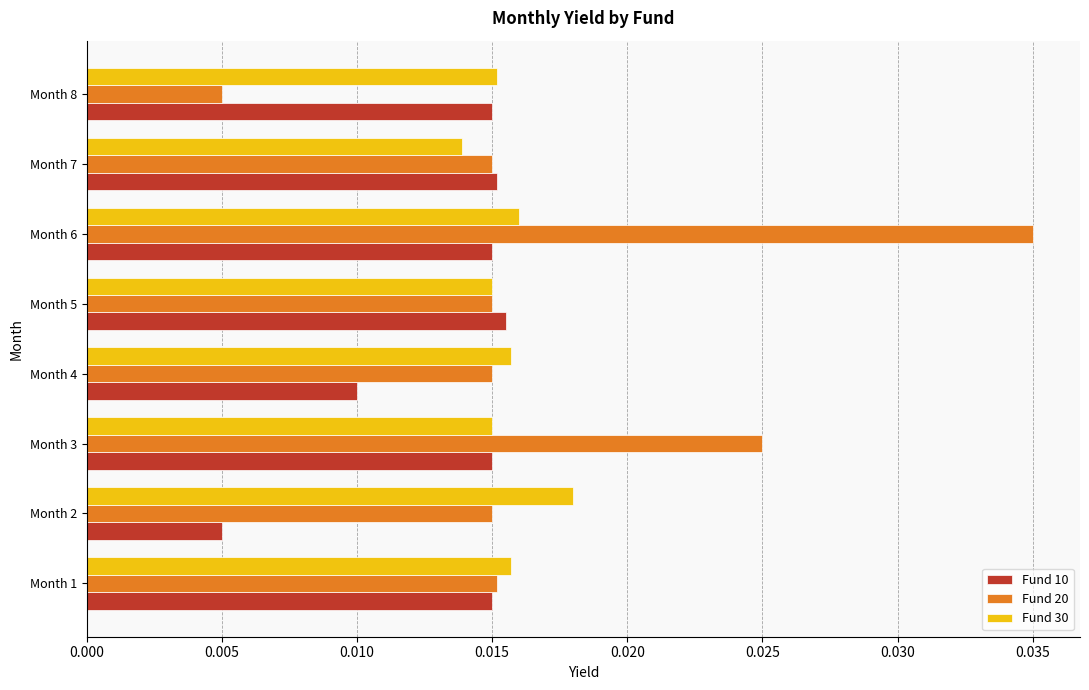

At which category is the sum across all series the highest?

Month 6